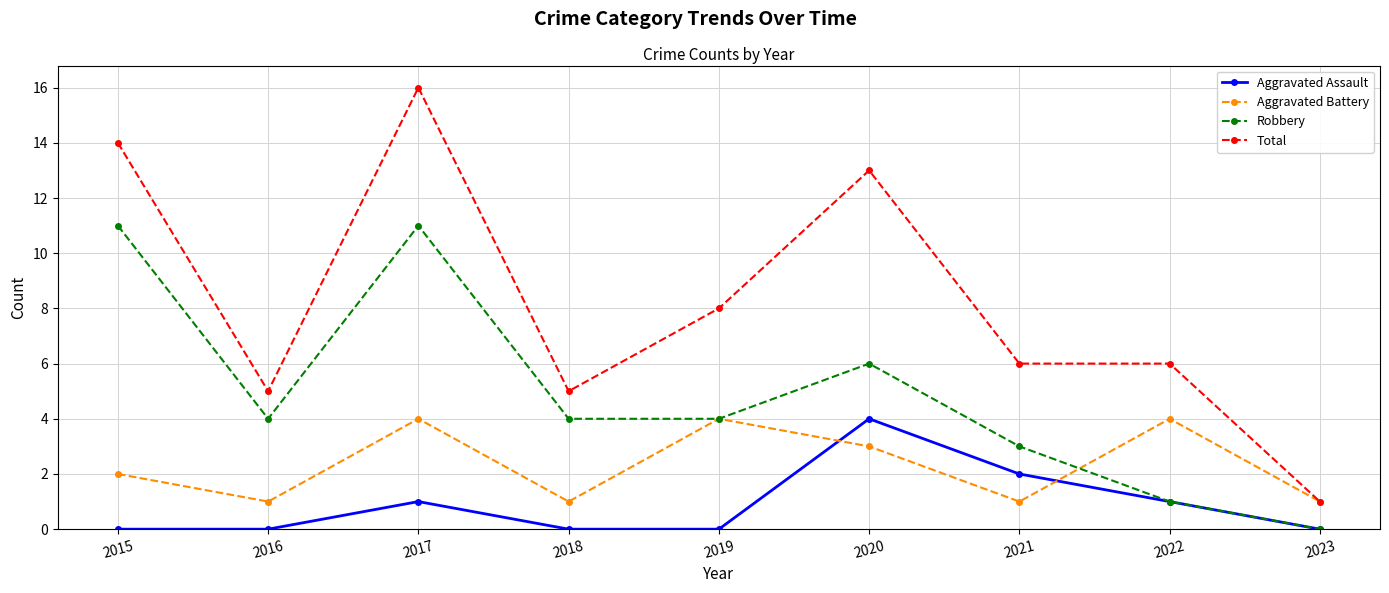

At which category does Aggravated Battery reach its first local peak?

2017